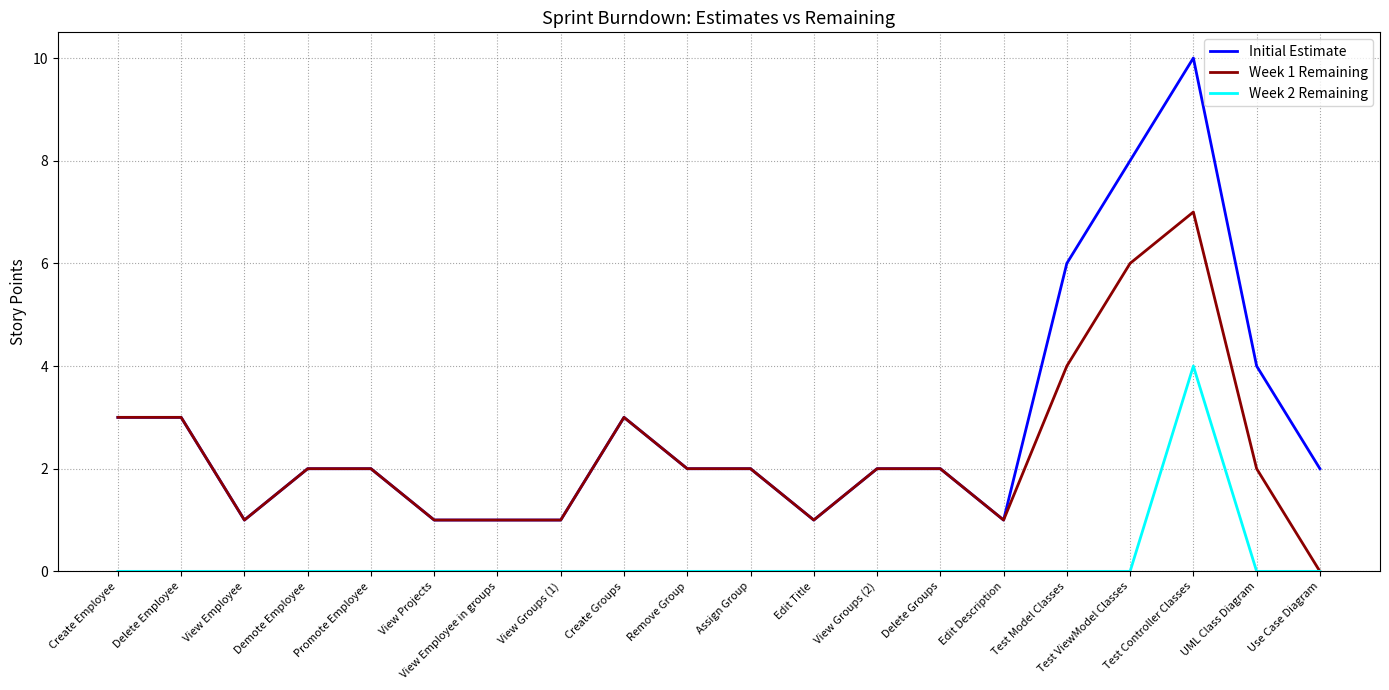

How many categories are shown in the chart?

20